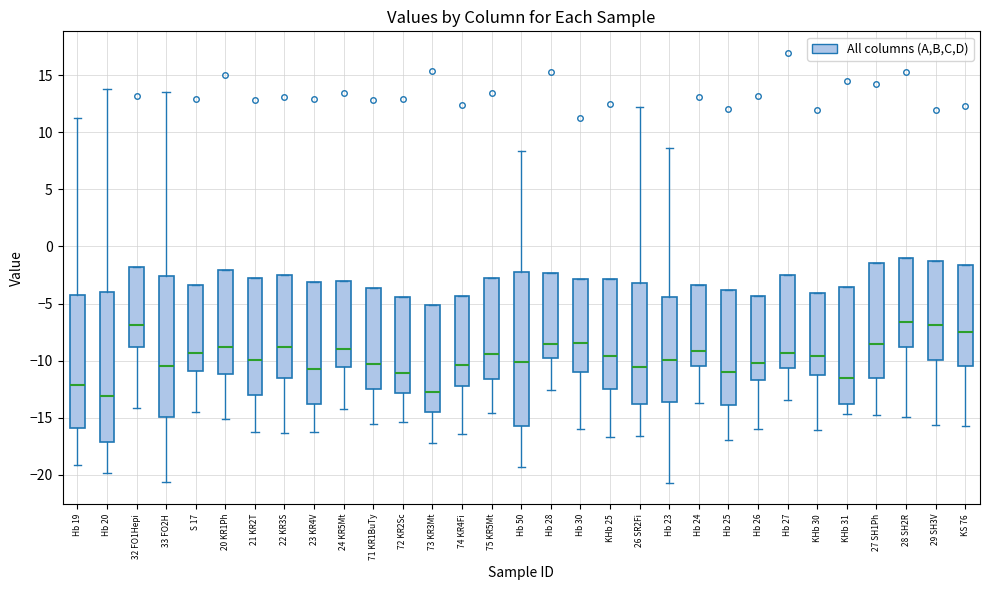

Reading left to right, transcribe this box plot: for each box, give where its median line is, the range the box spans, and where its two whiskers end, as read against the y-axis. The values are not printed on the chart, so give them approximately, as read against the axis.

Hb 19: median -12.0, box -16.0 to -4.5, whiskers -19.0 to 11.0
Hb 20: median -13.0, box -17.0 to -4.0, whiskers -20.0 to 14.0
32 FO1Hepi: median -7.0, box -9.0 to -2.0, whiskers -14.0 to -2.0
33 FO2H: median -10.5, box -15.0 to -2.5, whiskers -20.5 to 13.5
S 17: median -9.5, box -11.0 to -3.5, whiskers -14.5 to -3.5
20 KR1Ph: median -9.0, box -11.0 to -2.0, whiskers -15.0 to -2.0
21 KR2T: median -10.0, box -13.0 to -3.0, whiskers -16.0 to -3.0
22 KR3S: median -9.0, box -11.5 to -2.5, whiskers -16.5 to -2.5
23 KR4V: median -10.5, box -14.0 to -3.0, whiskers -16.0 to -3.0
24 KR5Mt: median -9.0, box -10.5 to -3.0, whiskers -14.0 to -3.0
71 KR1BuTy: median -10.5, box -12.5 to -3.5, whiskers -15.5 to -3.5
72 KR2Sc: median -11.0, box -13.0 to -4.5, whiskers -15.5 to -4.5
73 KR3Mt: median -13.0, box -14.5 to -5.0, whiskers -17.0 to -5.0
74 KR4Fi: median -10.5, box -12.0 to -4.5, whiskers -16.5 to -4.5
75 KR5Mt: median -9.5, box -11.5 to -2.5, whiskers -14.5 to -2.5
Hb 50: median -10.0, box -15.5 to -2.0, whiskers -19.5 to 8.5
Hb 28: median -8.5, box -10.0 to -2.5, whiskers -12.5 to -2.5
Hb 30: median -8.5, box -11.0 to -3.0, whiskers -16.0 to -3.0
KHb 25: median -9.5, box -12.5 to -3.0, whiskers -16.5 to -3.0
26 SR2Fi: median -10.5, box -14.0 to -3.0, whiskers -16.5 to 12.0
Hb 23: median -10.0, box -13.5 to -4.5, whiskers -20.5 to 8.5
Hb 24: median -9.0, box -10.5 to -3.5, whiskers -13.5 to -3.5
Hb 25: median -11.0, box -14.0 to -4.0, whiskers -17.0 to -4.0
Hb 26: median -10.5, box -11.5 to -4.5, whiskers -16.0 to -4.5
Hb 27: median -9.5, box -10.5 to -2.5, whiskers -13.5 to -2.5
KHb 30: median -9.5, box -11.0 to -4.0, whiskers -16.0 to -4.0
KHb 31: median -11.5, box -14.0 to -3.5, whiskers -14.5 to -3.5
27 SH1Ph: median -8.5, box -11.5 to -1.5, whiskers -15.0 to -1.5
28 SH2R: median -6.5, box -9.0 to -1.0, whiskers -15.0 to -1.0
29 SH3V: median -7.0, box -10.0 to -1.5, whiskers -15.5 to -1.5
KS 76: median -7.5, box -10.5 to -1.5, whiskers -15.5 to -1.5